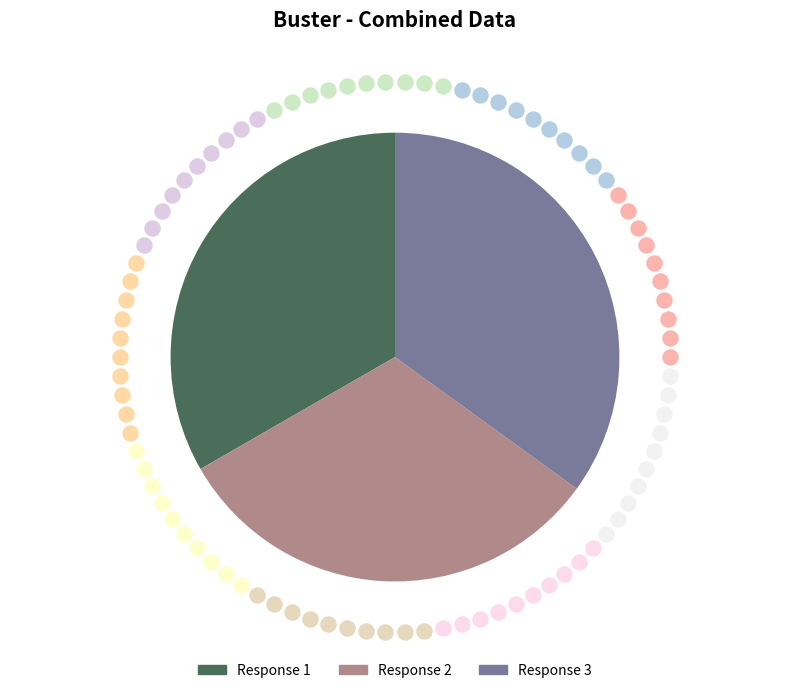

How many segments does this pie chart have?

3